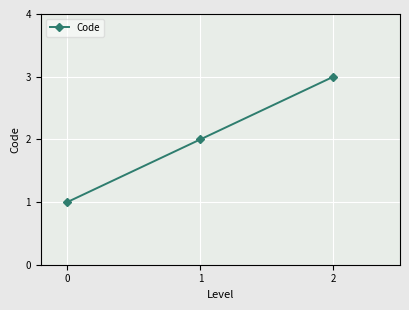

The value at 0 is 1. True or false?

True